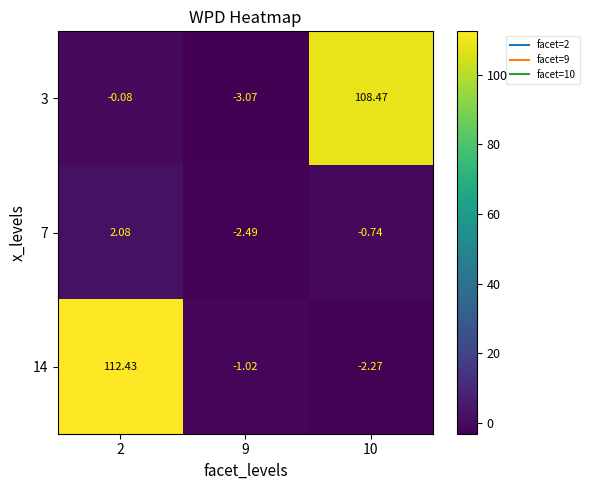

How many values in 14 are above zero?

1